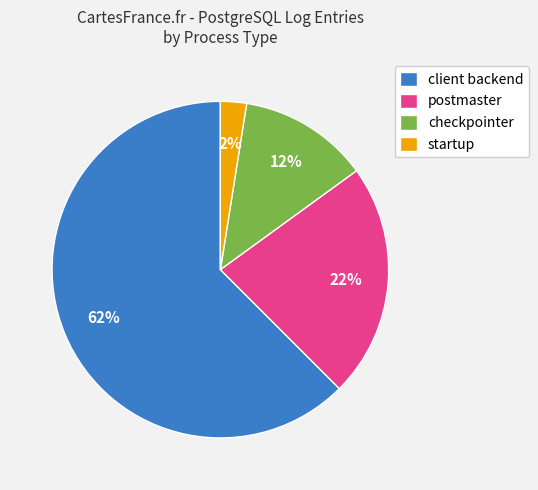

Count the number of slices in the pie.

4